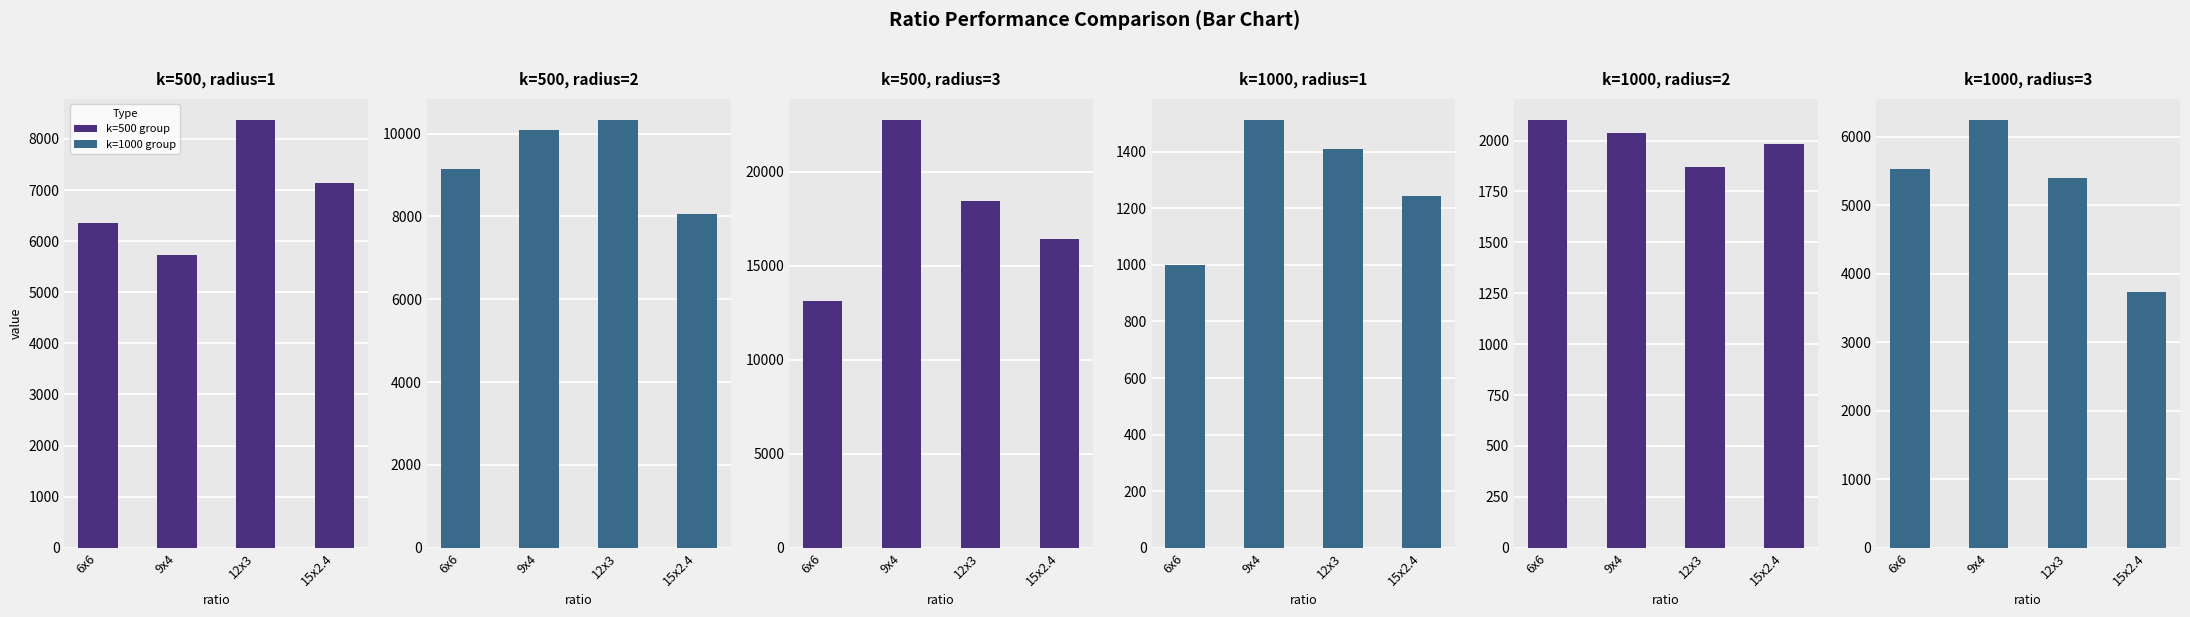

At which category is the sum across all series the highest?

9x4